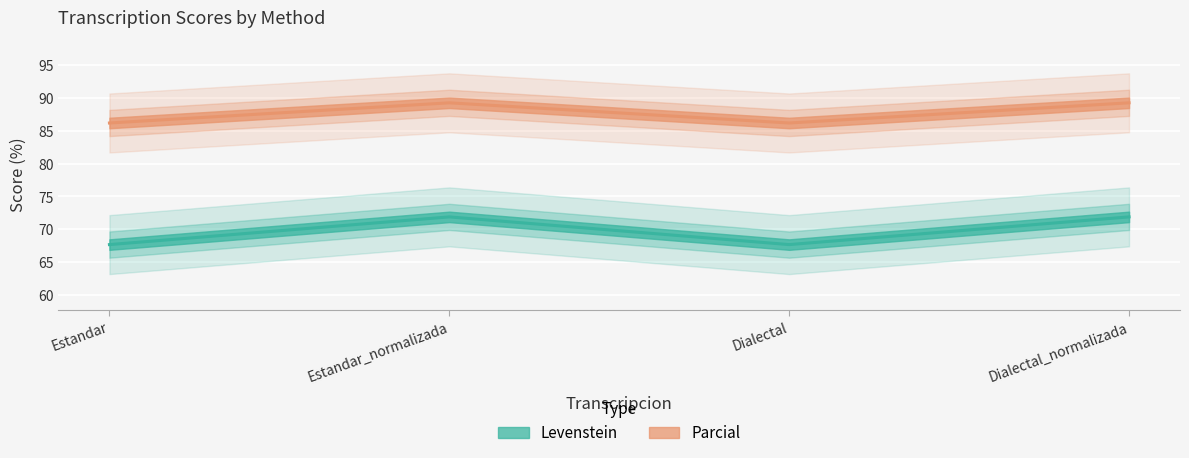

Reading left to right, extract all data points from this chart.

Levenstein: Estandar=67.6	Estandar_normalizada=71.9	Dialectal=67.6	Dialectal_normalizada=71.9
Parcial: Estandar=86.2	Estandar_normalizada=89.3	Dialectal=86.2	Dialectal_normalizada=89.3